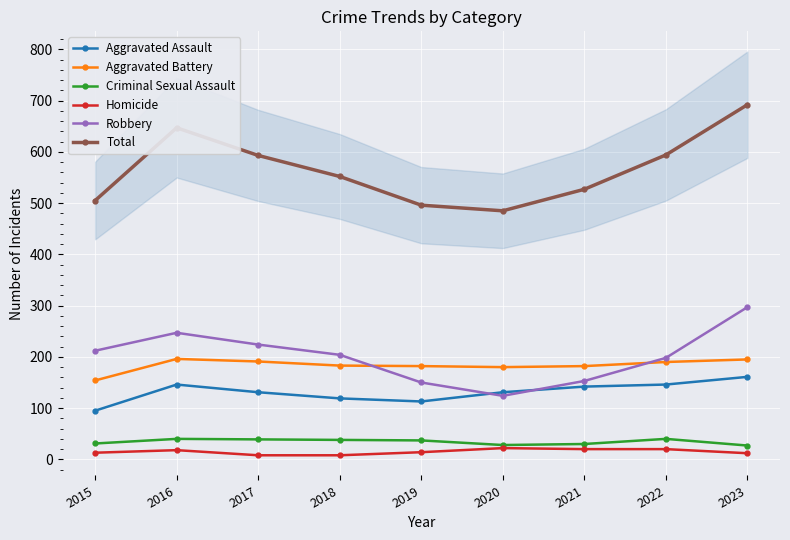

What is the difference between the maximum and second lowest values in the Aggravated Assault series?

48